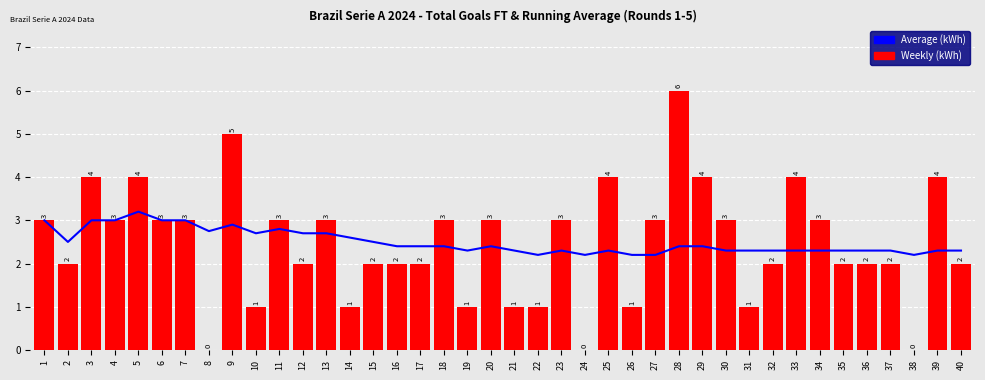

How many Weekly (kWh) values are between 2 and 3?

22